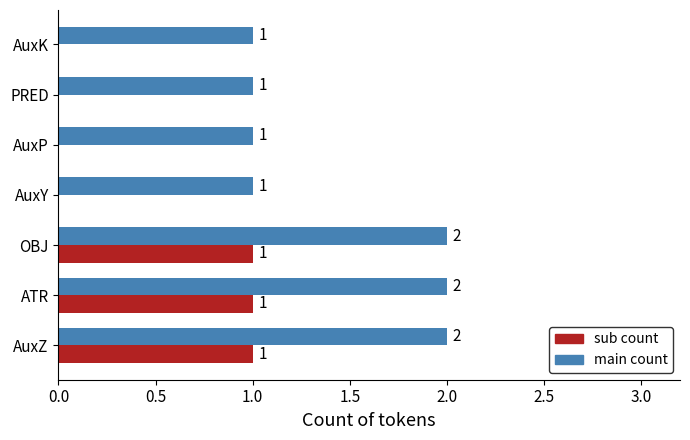

What is the total value across all series at AuxZ?

3